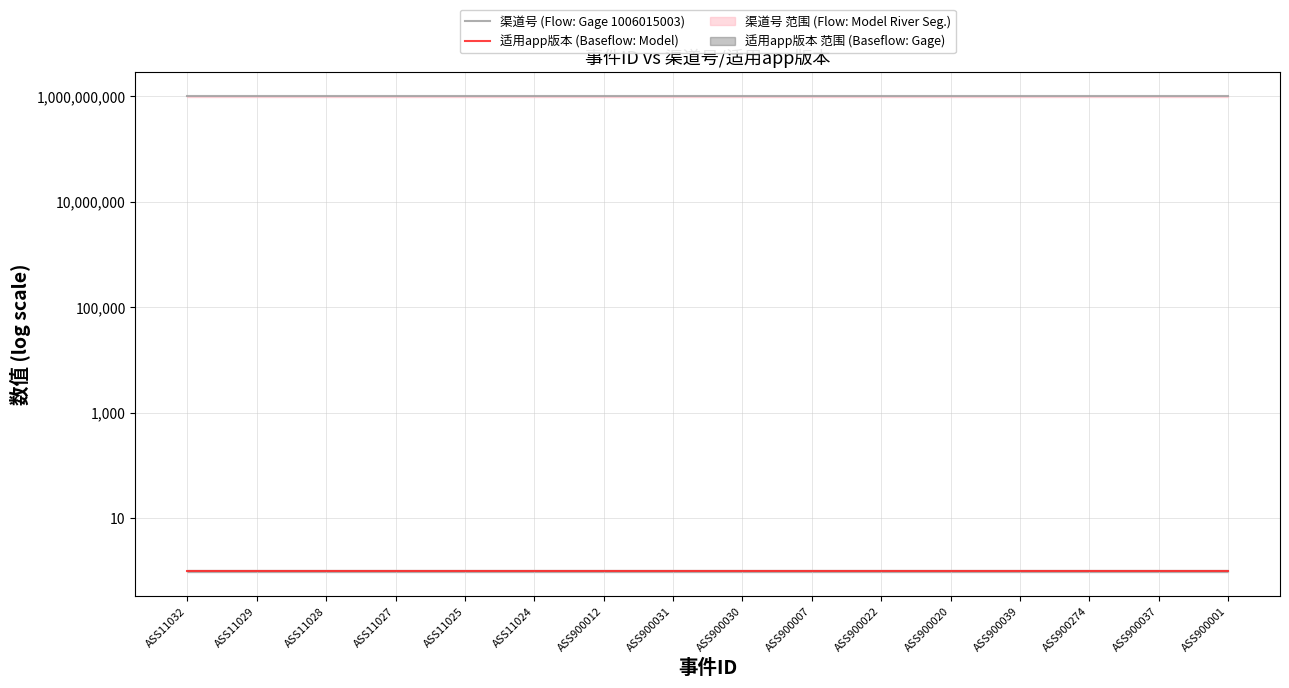

What is the label of the 4th point from the right?

ASS900039